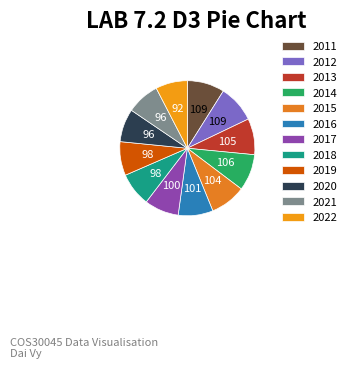

To the nearest percent, what percentage of the pie is 2019?

8%